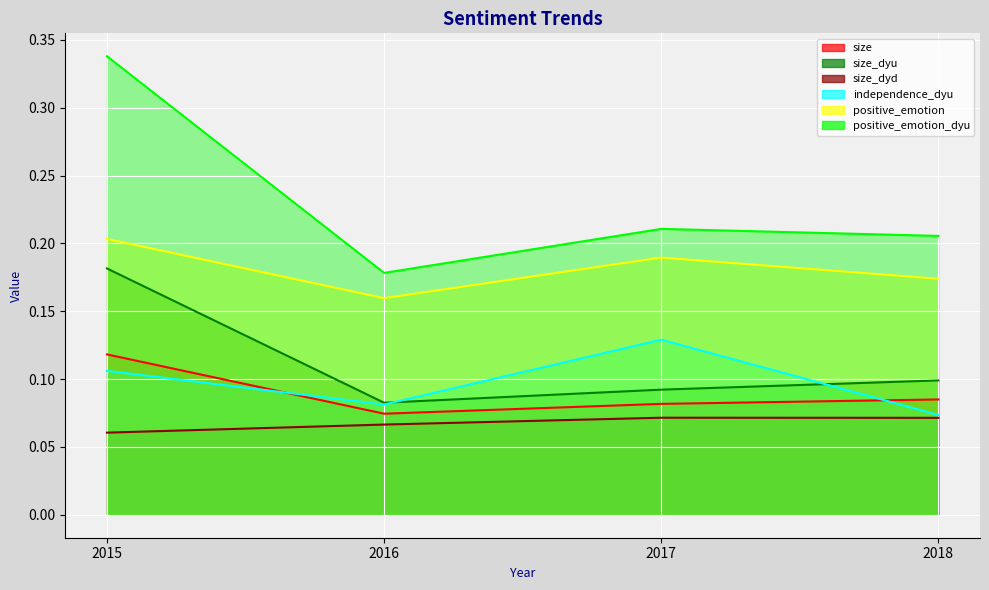

True or false: size_dyd has more than 1 points higher than both neighbors.

False